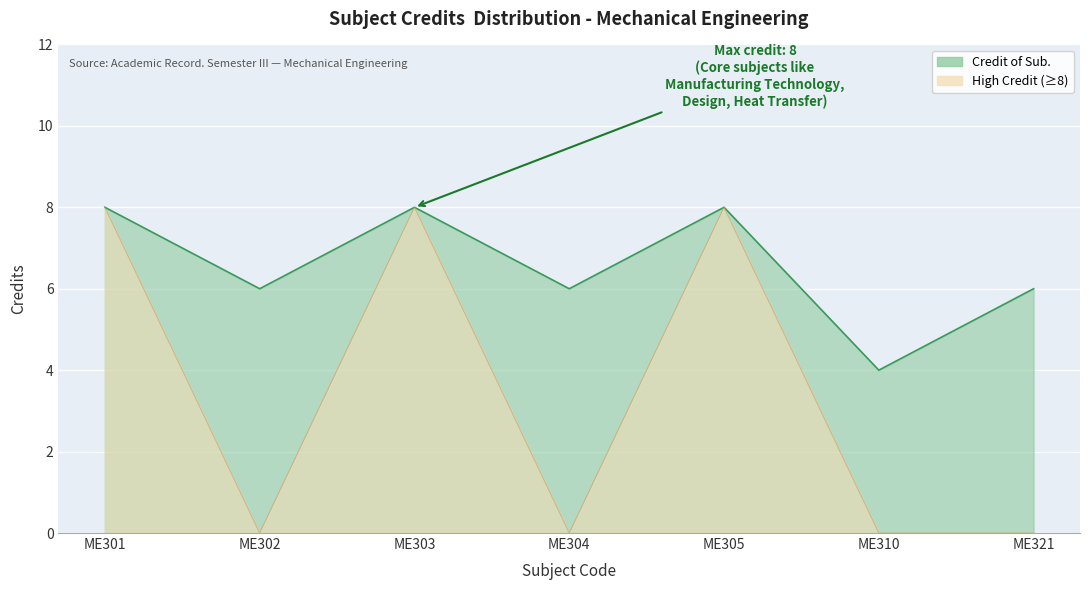

At which category does the chart reach its minimum across all series?

ME310